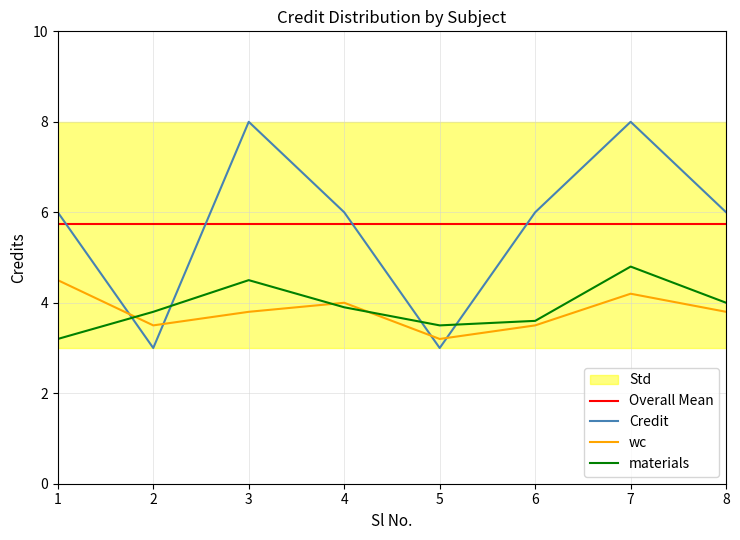

List the labels in order of wc value, smallest first.

5, 2, 6, 3, 8, 4, 7, 1